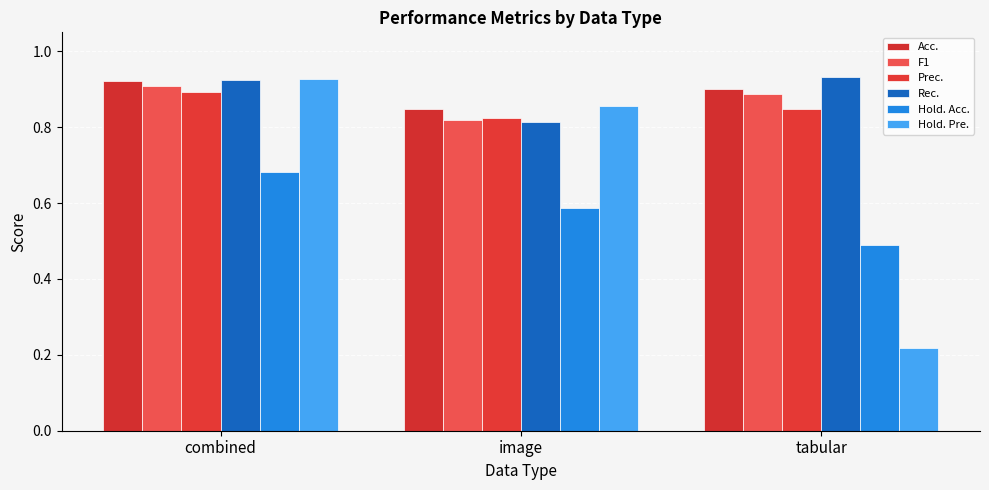

What are all the series names shown in the legend?

Acc., F1, Prec., Rec., Hold. Acc., Hold. Pre.